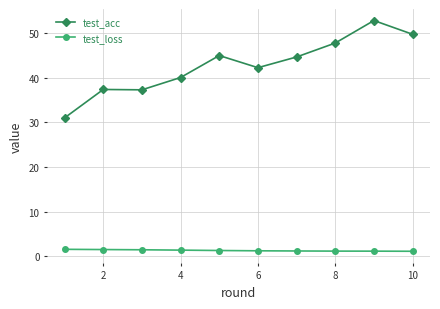

Which series has the largest range (max minus min)?

test_acc